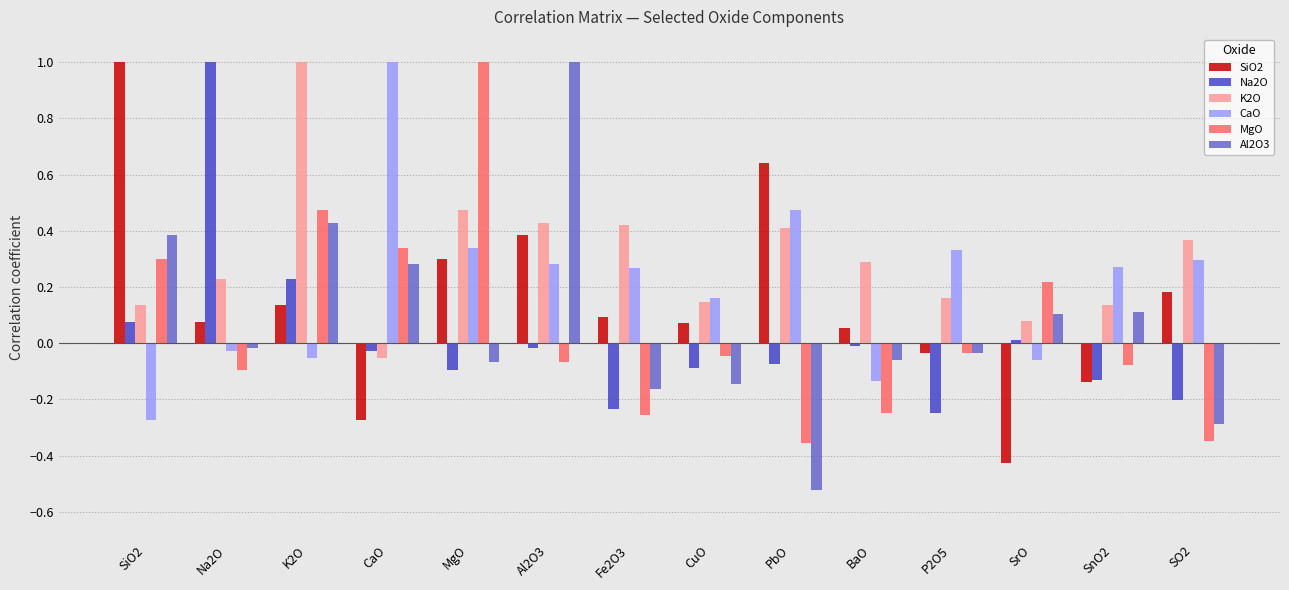

At BaO, list the series in order from smallest to largest.

MgO, CaO, Al2O3, Na2O, SiO2, K2O